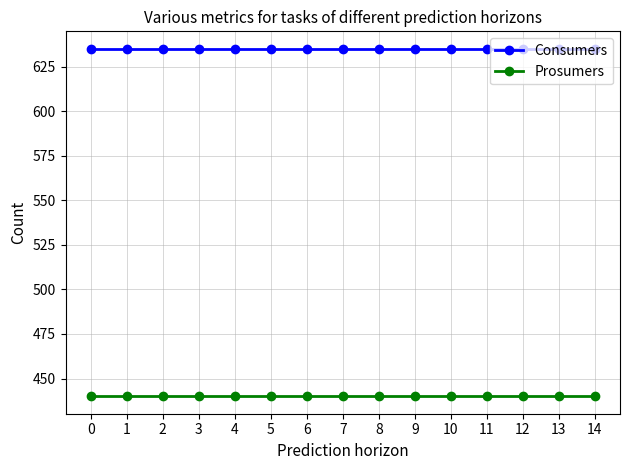

Rank the series by their maximum value, from highest to lowest.

Consumers, Prosumers